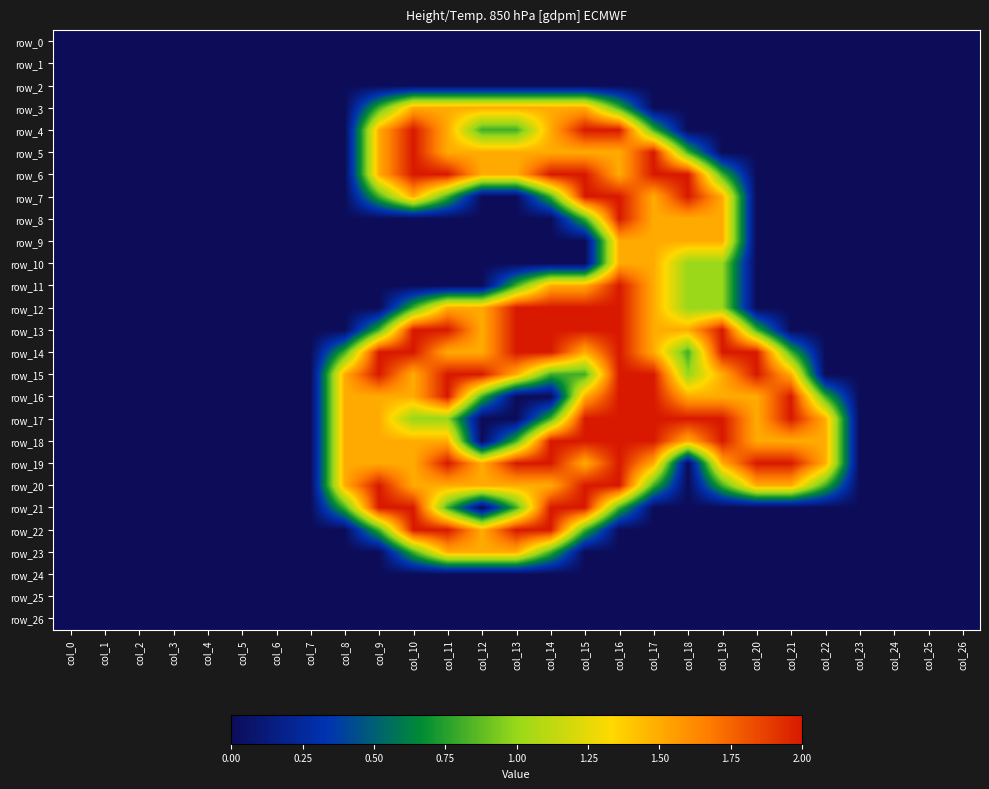

Between col_4 and col_23, which series saw the biggest shift?

row_0